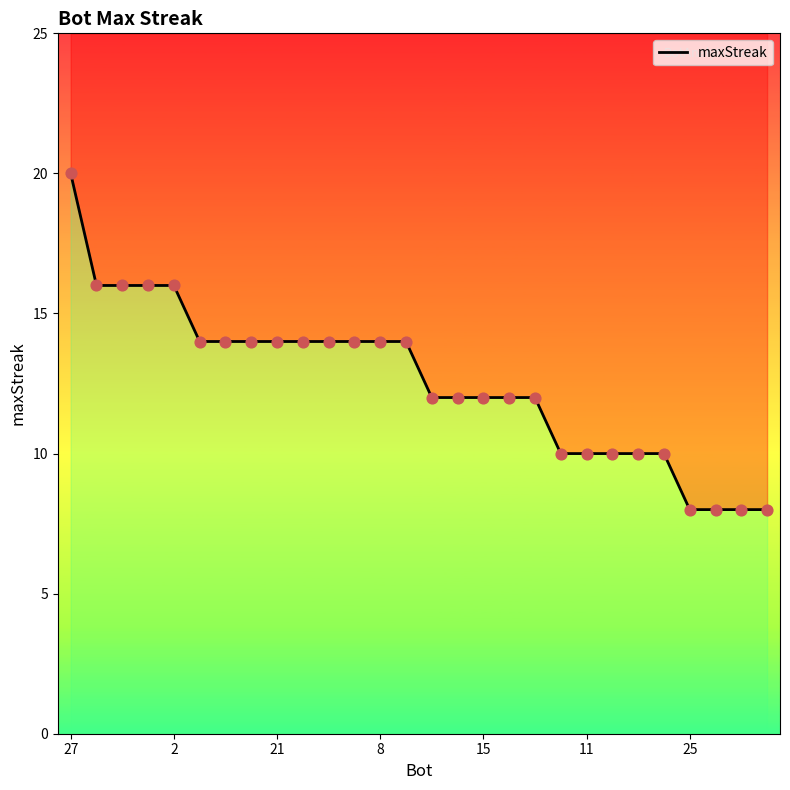

Which has a higher value, 22 or 8?

8